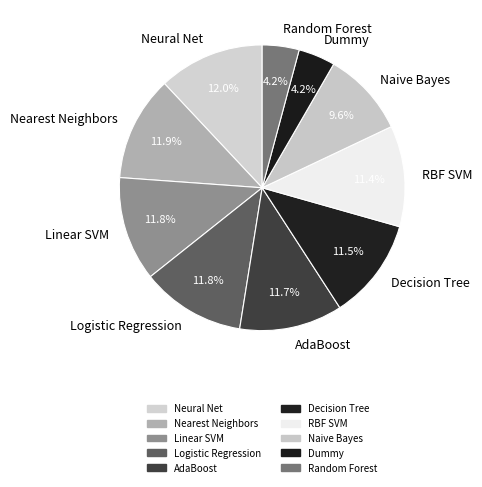

Count the number of slices in the pie.

10